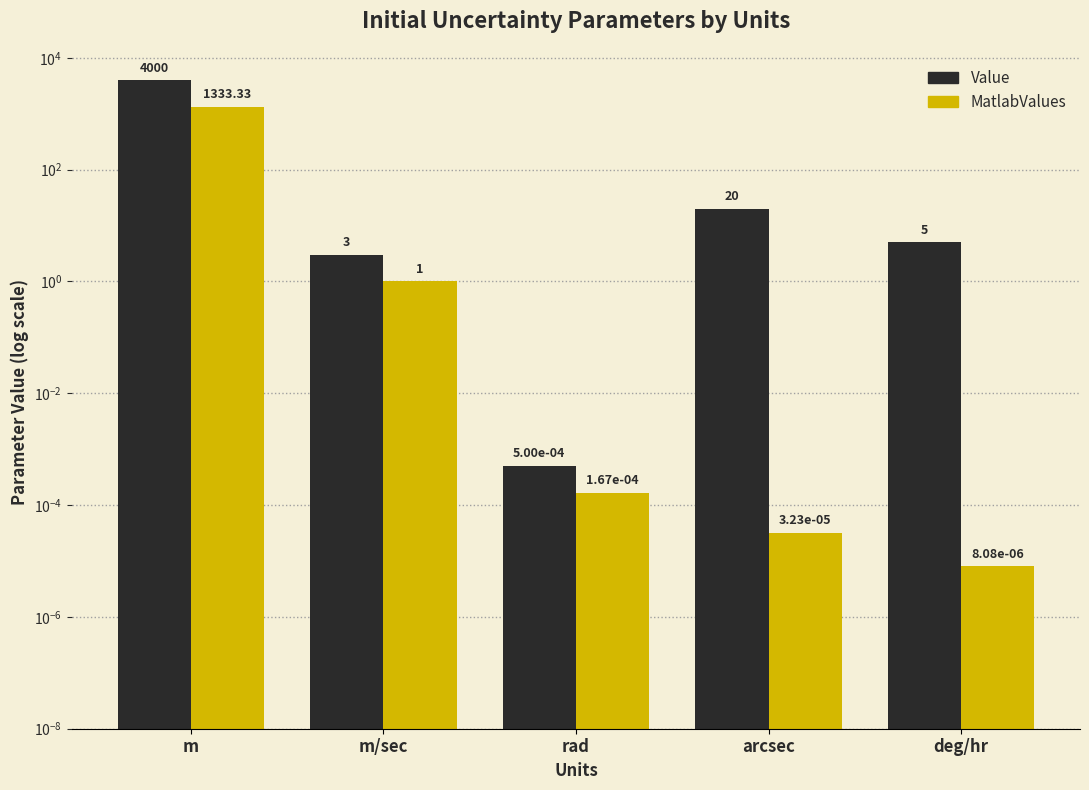

The value of MatlabValues at m/sec is 1.0. True or false?

True